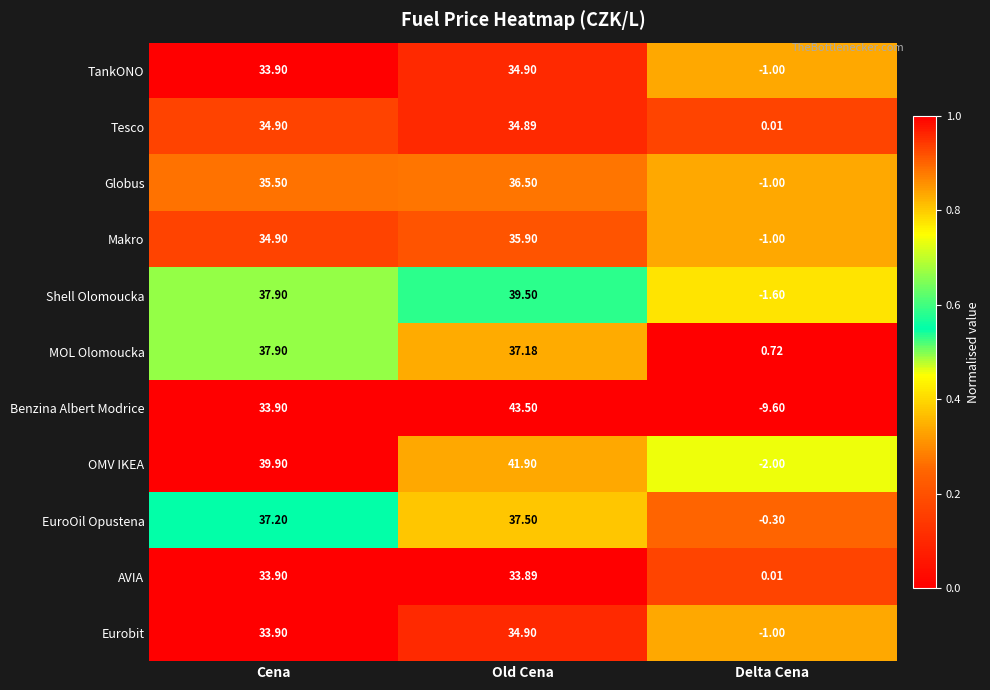

Rank the categories by Shell Olomoucka value from highest to lowest.

Old Cena, Cena, Delta Cena